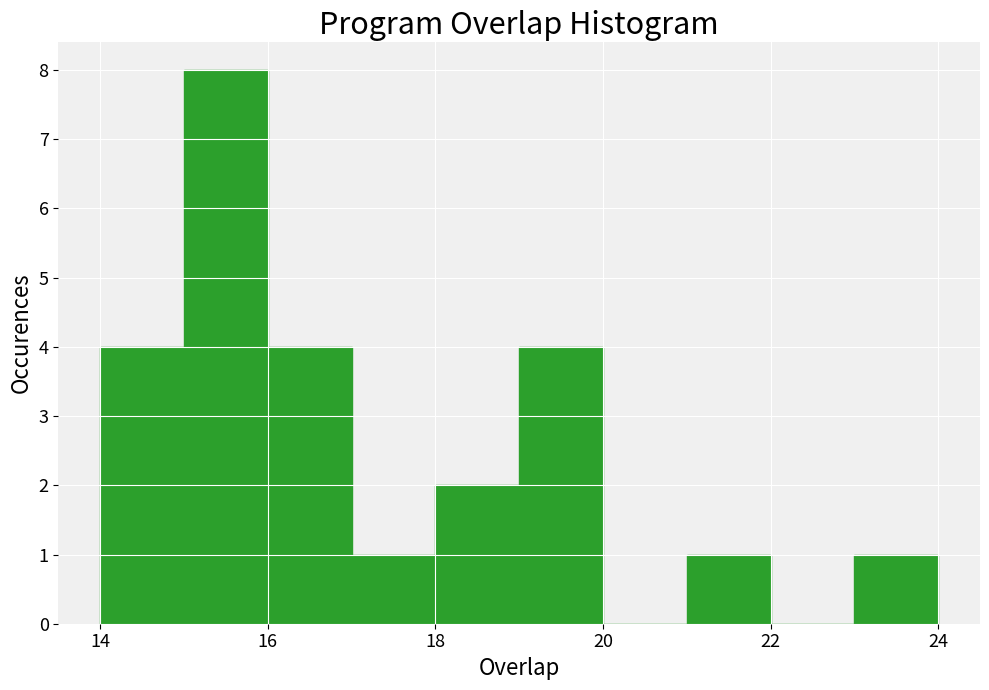

Which range on the x-axis has the tallest bar?

15 to 16